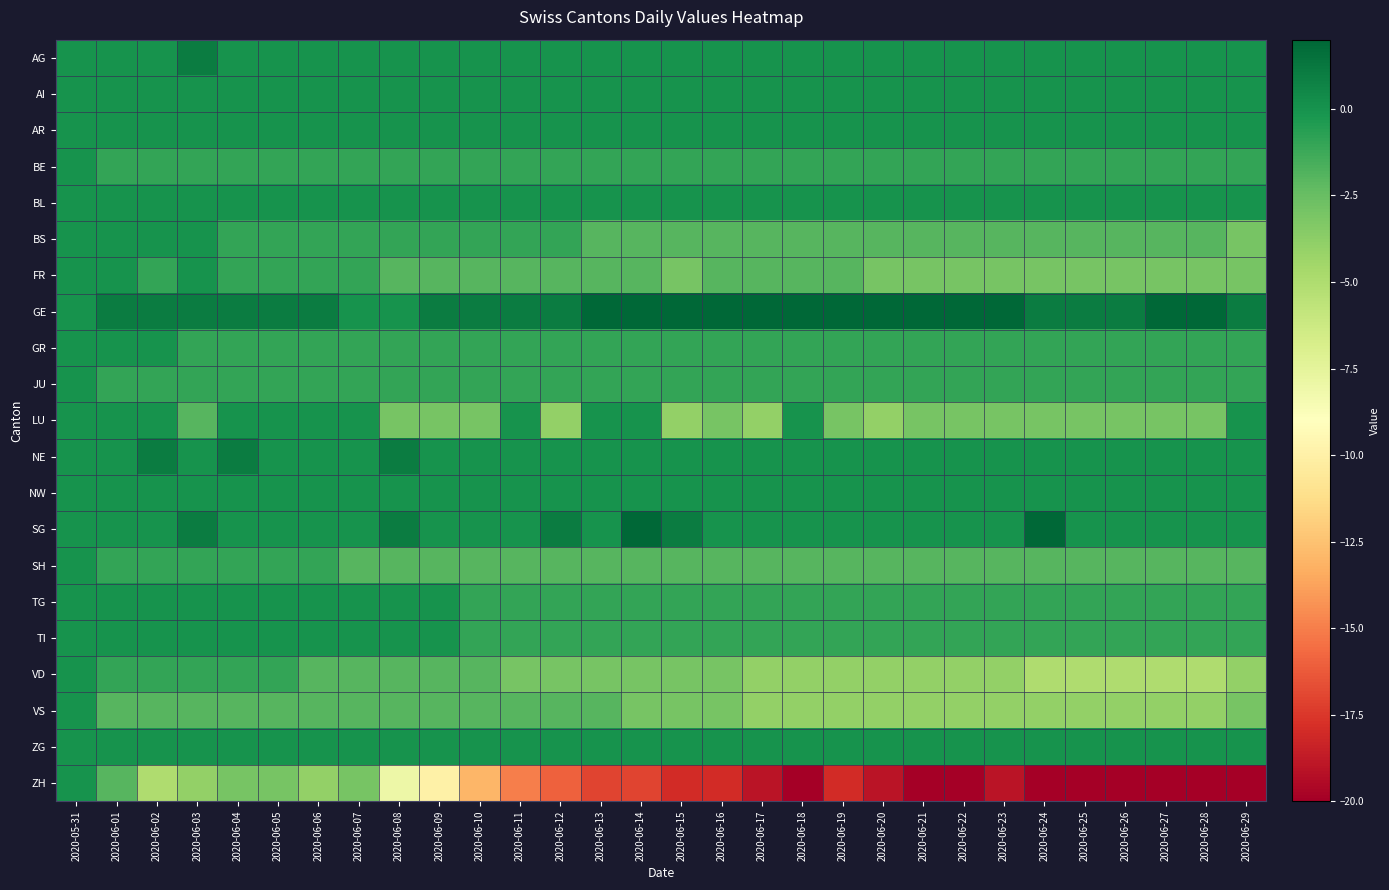

Rank the series at 2020-06-26 from highest to lowest value.

GE, AG, AI, AR, BL, NE, NW, SG, ZG, BE, GR, JU, TG, TI, BS, SH, FR, LU, VS, VD, ZH